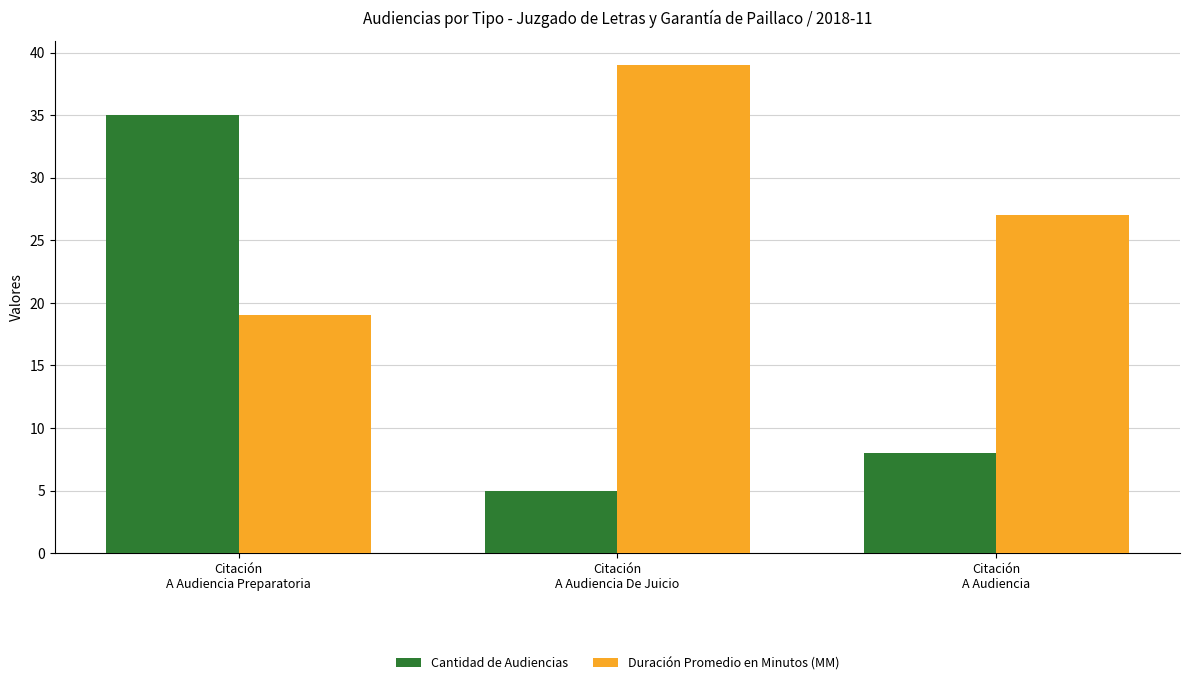

How many bars are there in each group?

2